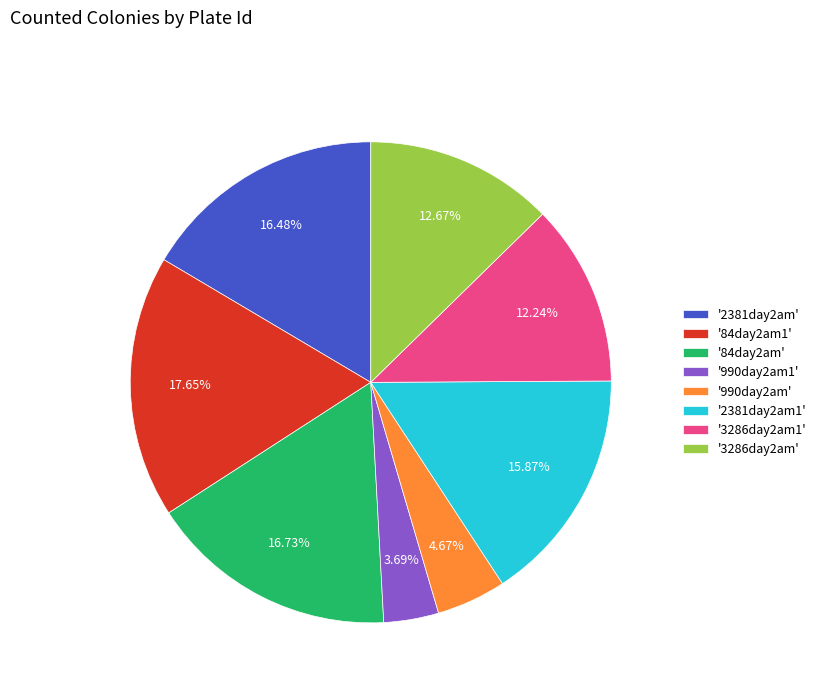

Is the sum of '990day2am' and '84day2am' greater than half?

No